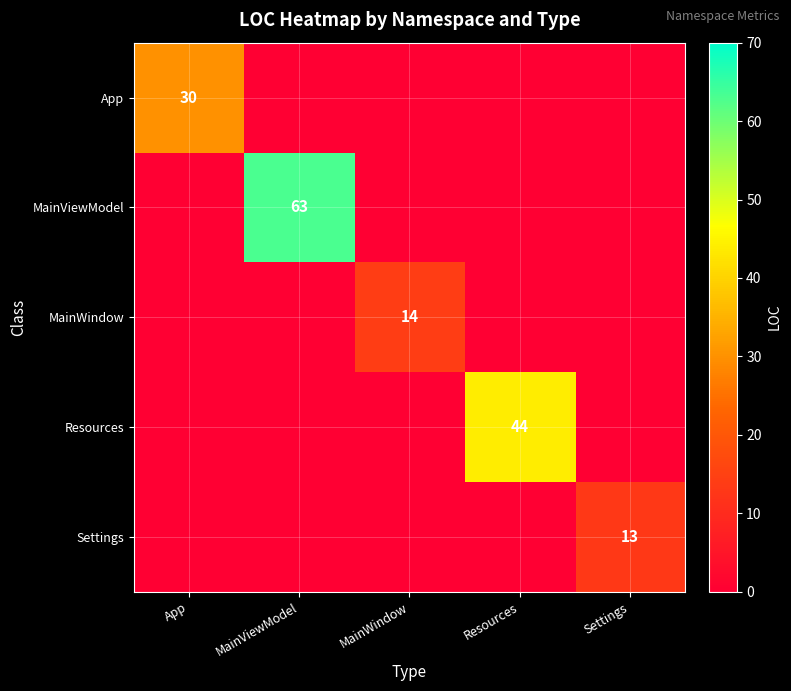

The App series shows 30 at App. True or false?

True